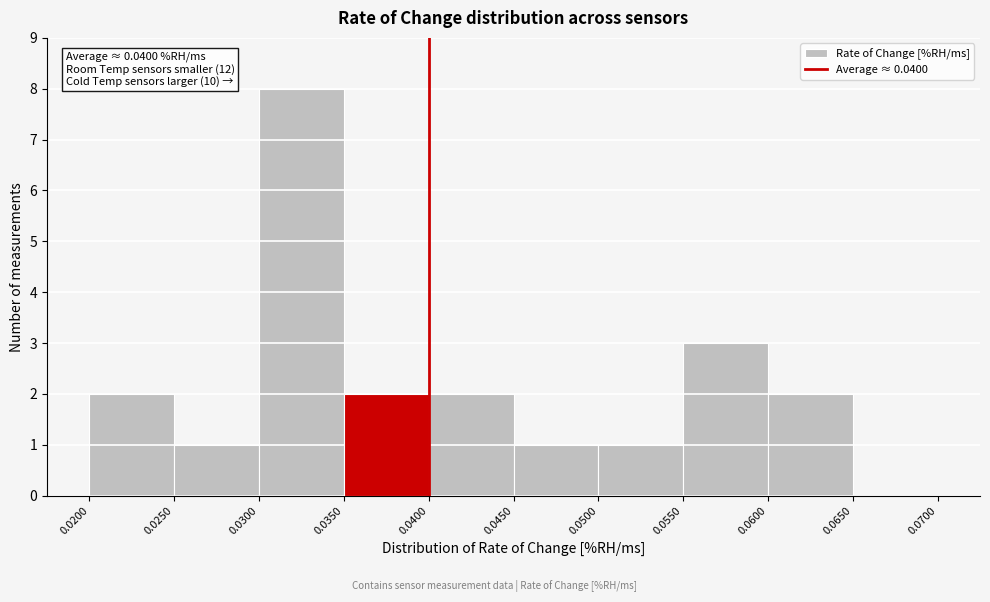

Which range on the x-axis has the tallest bar?

0.0300 to 0.0350